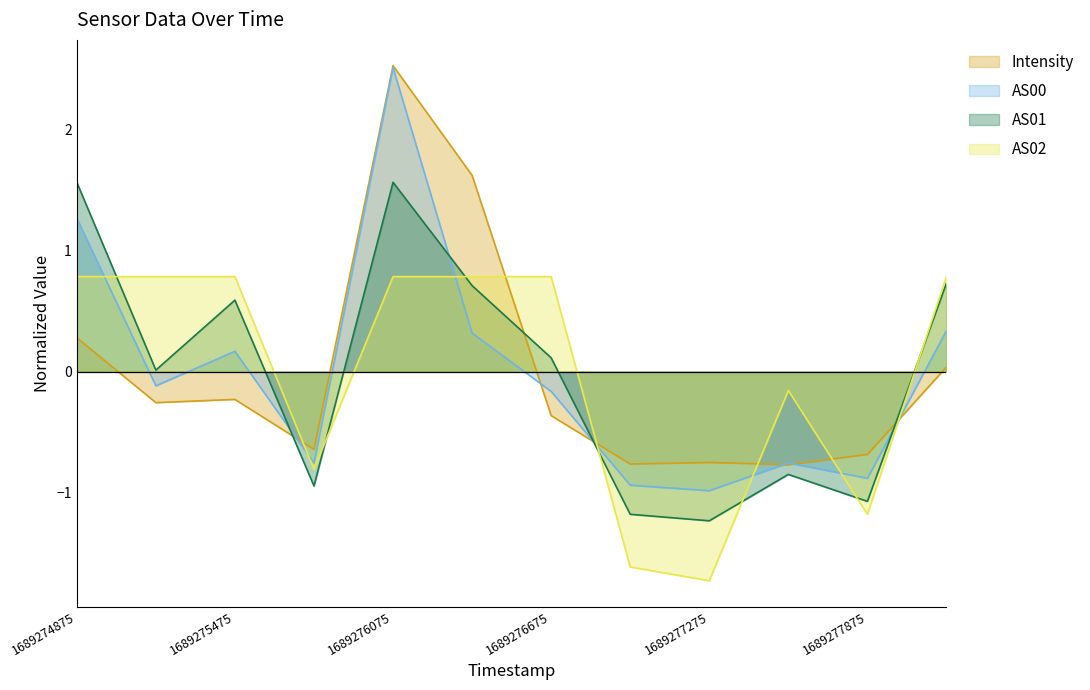

What is the value of the Intensity point at the 10th from the left?

-0.8